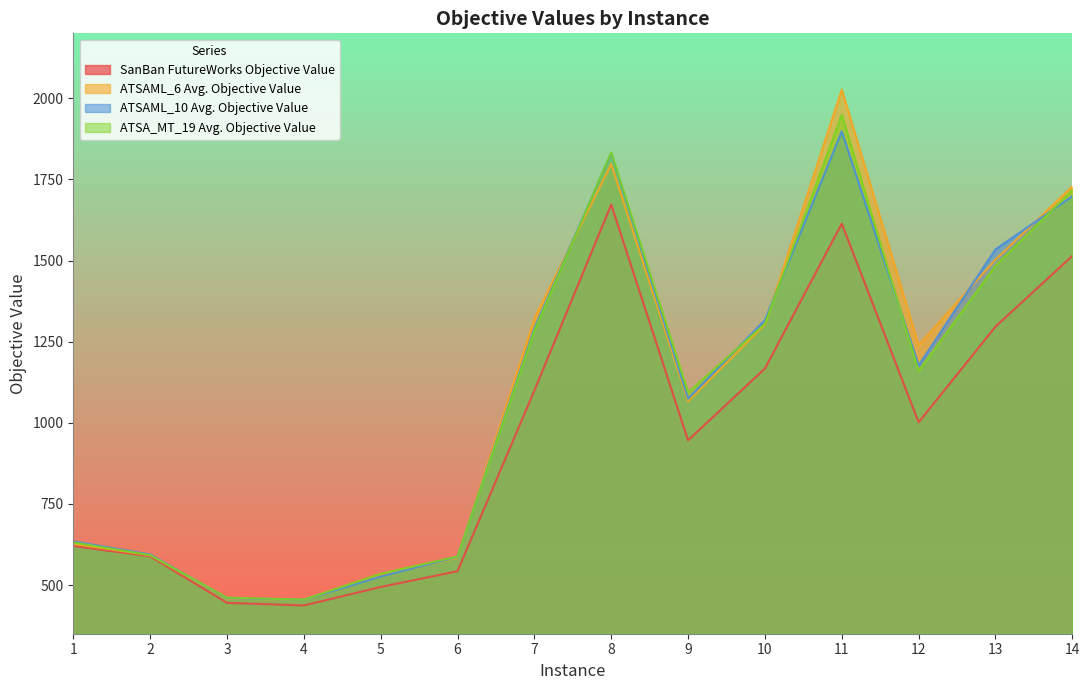

Read the ATSAML_10 Avg. Objective Value value at 5.

526.3